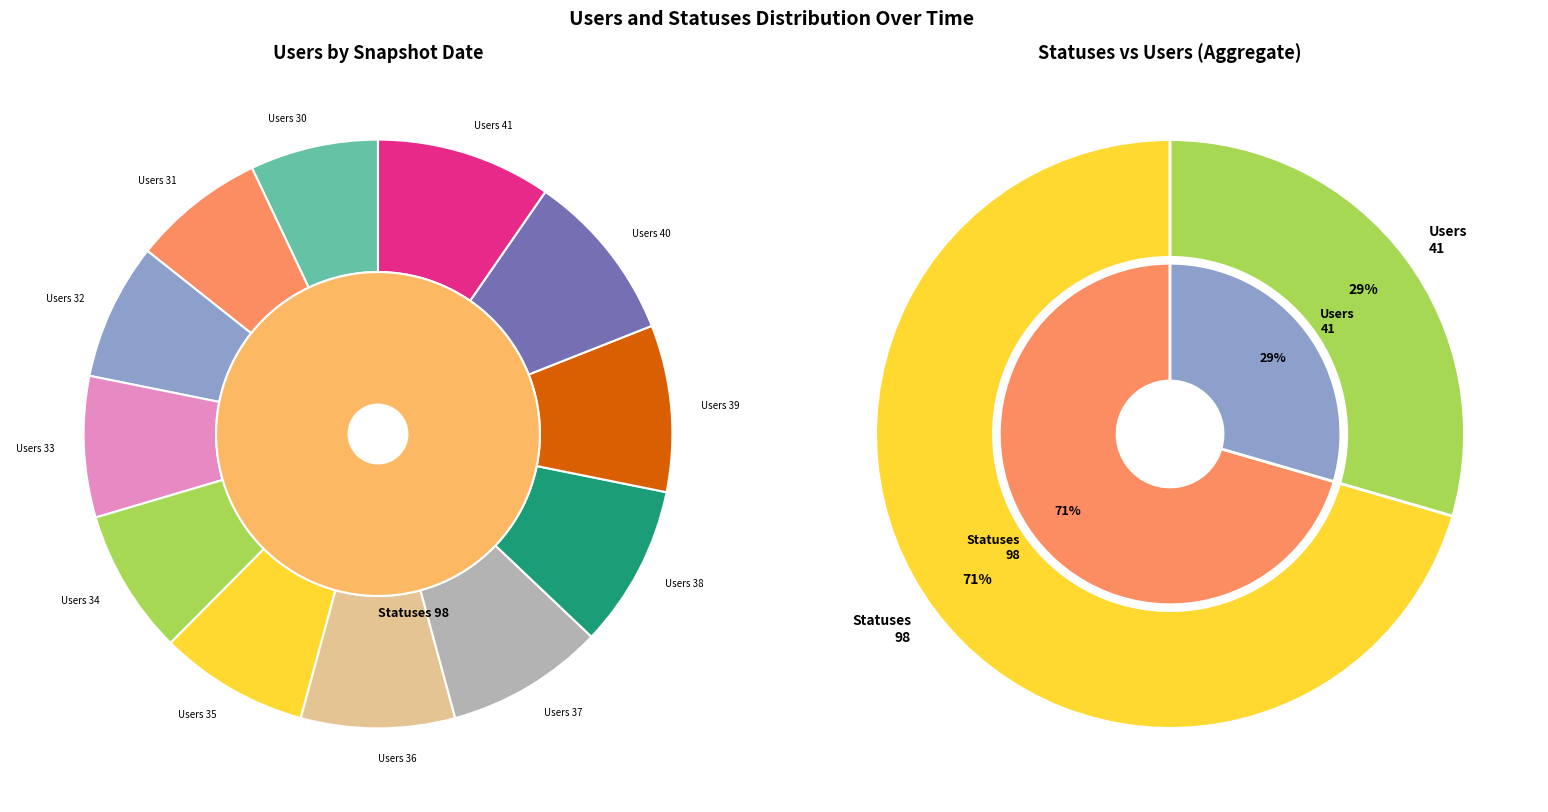

To the nearest percent, what portion does 2022-11-24 represent?

8%